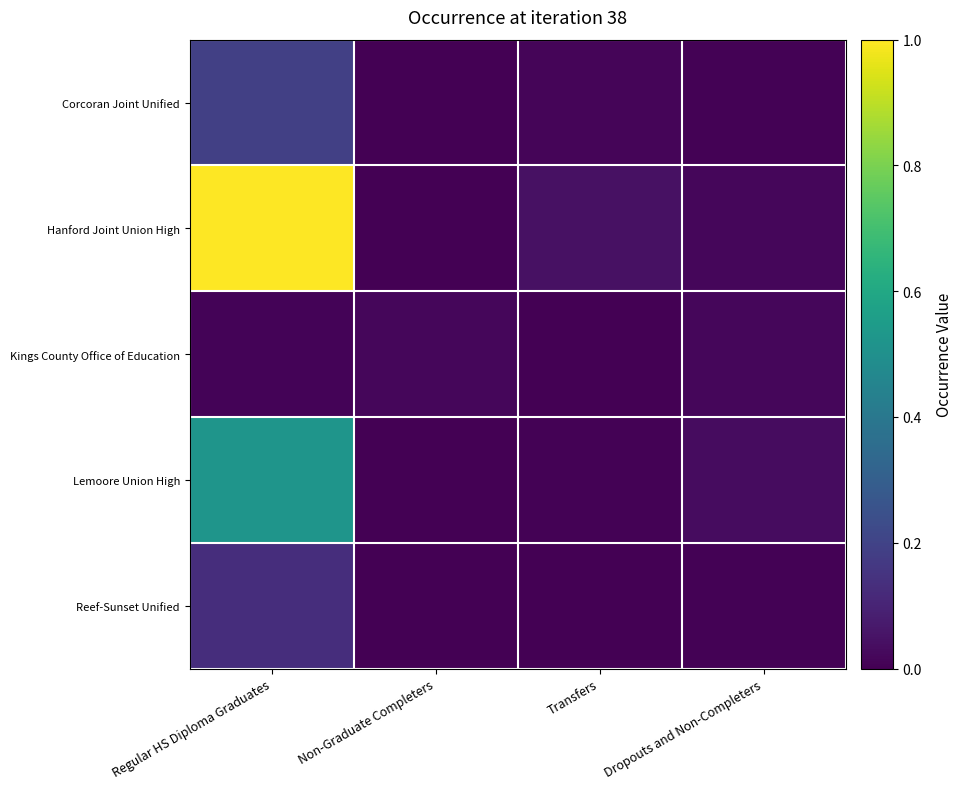

How many distinct data groups are displayed?

5